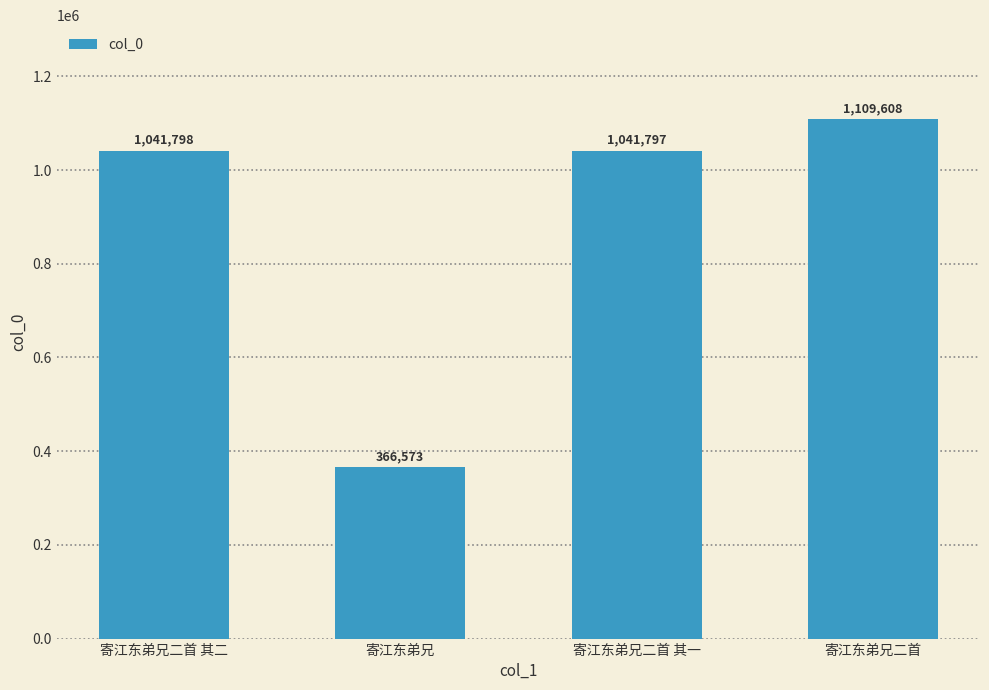

Rank the categories by value from highest to lowest.

寄江东弟兄二首, 寄江东弟兄二首 其二, 寄江东弟兄二首 其一, 寄江东弟兄